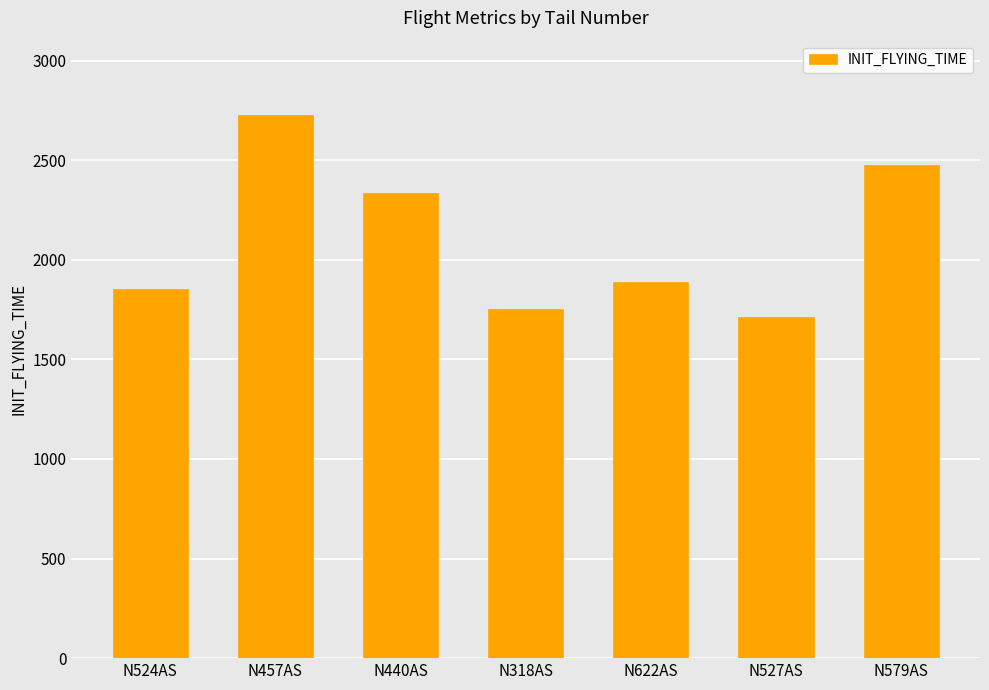

At which label does the data first exceed 1890?

N457AS